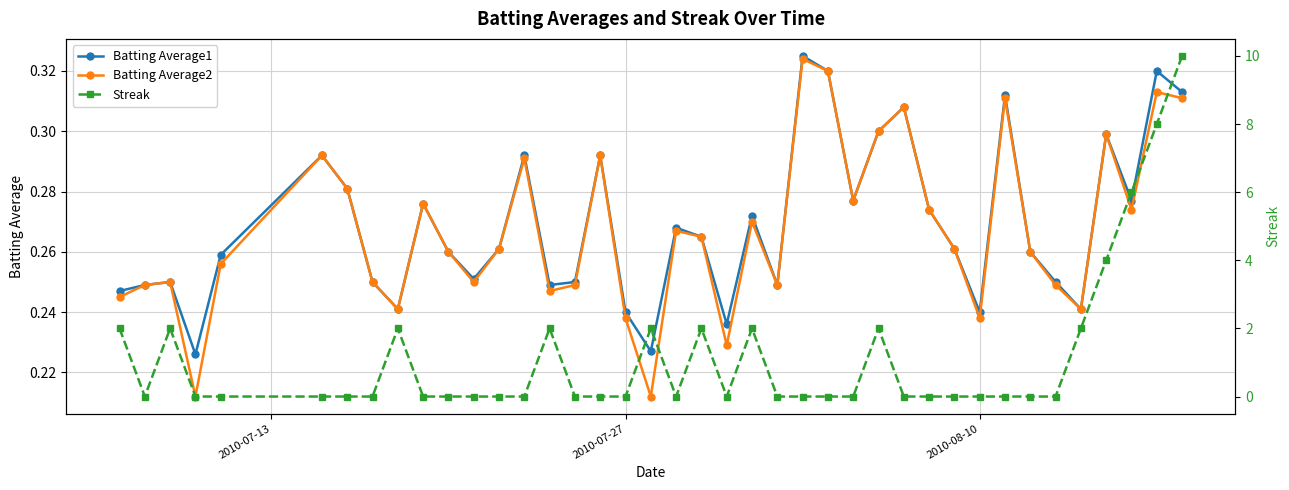

What is the maximum value shown in the chart?

10.0